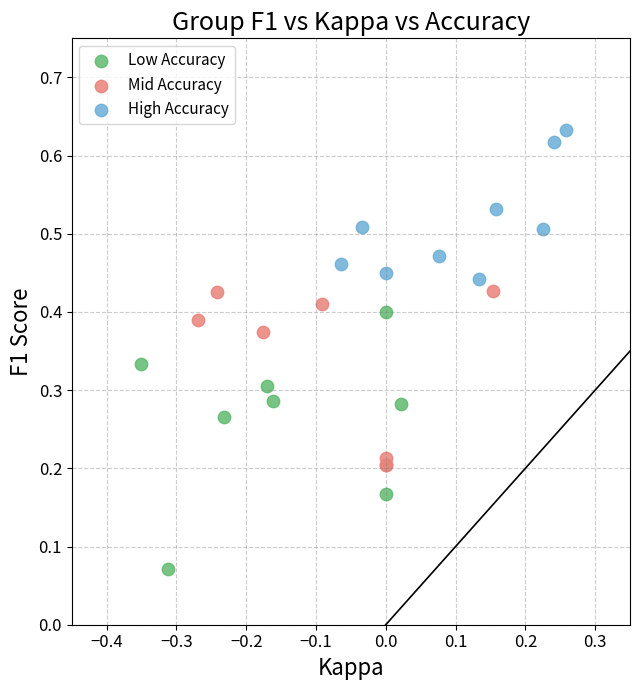

Which series has the largest Y range (max minus min)?

Low Accuracy